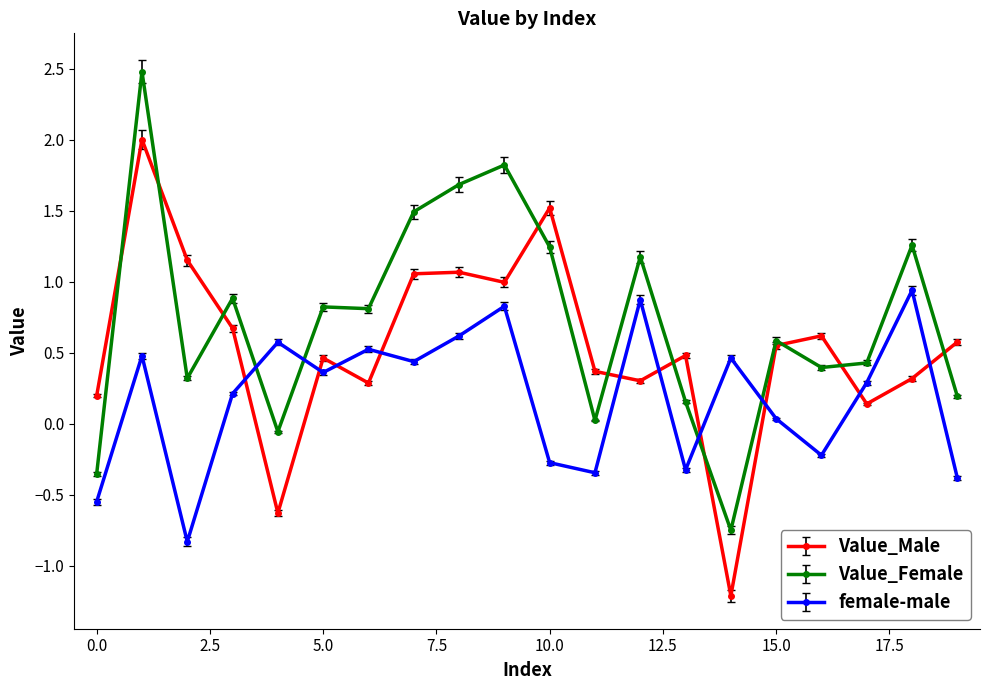

What is the maximum value for female-male?

0.9